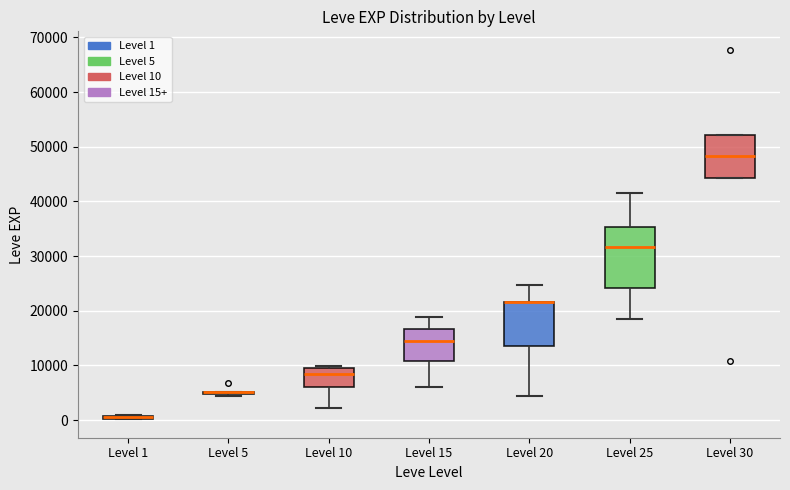

Which box is the tallest, from its lower edge to its upper edge?

Level 25